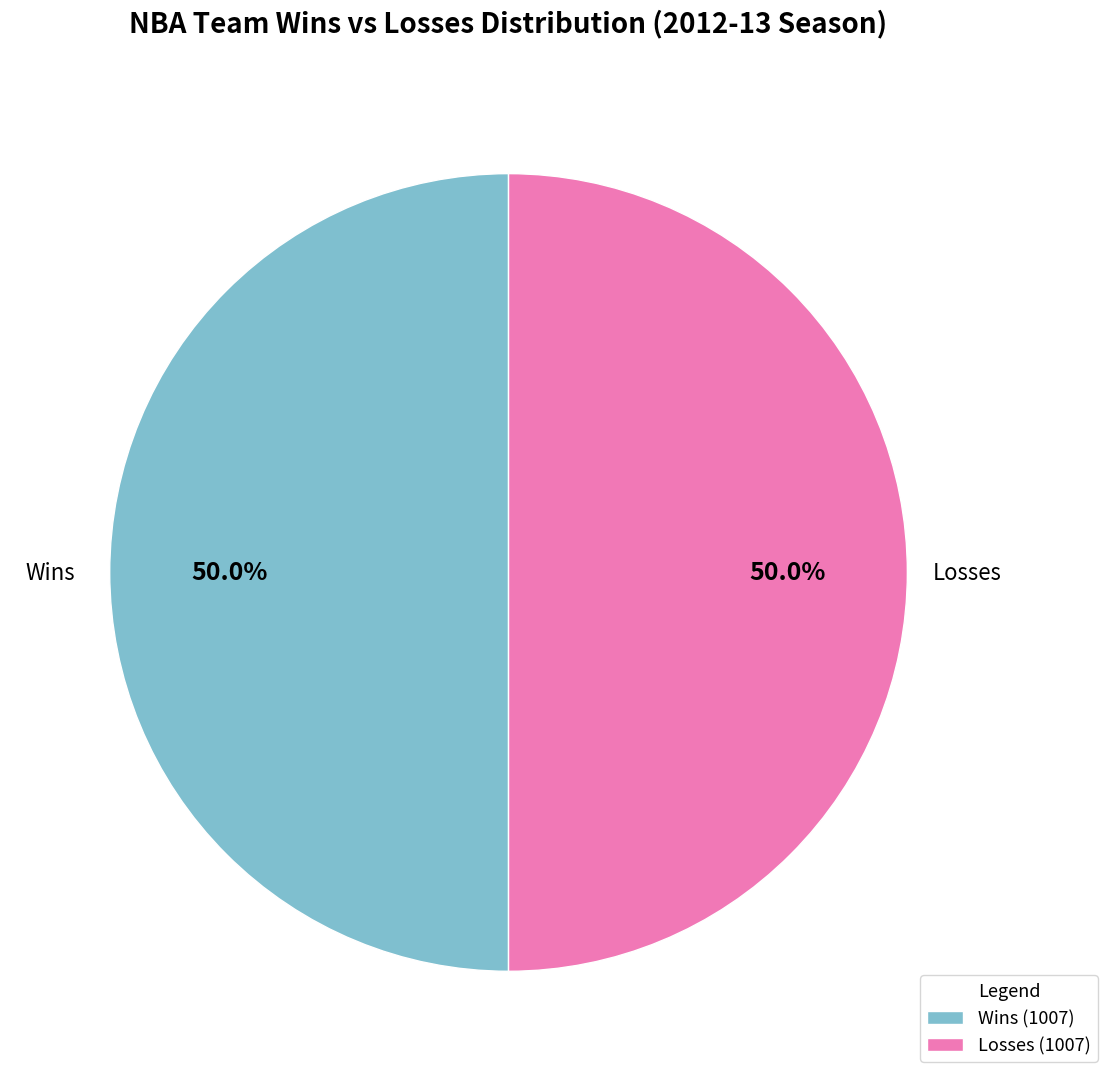

What percentage is NOT represented by Wins (1007)?

50.0%